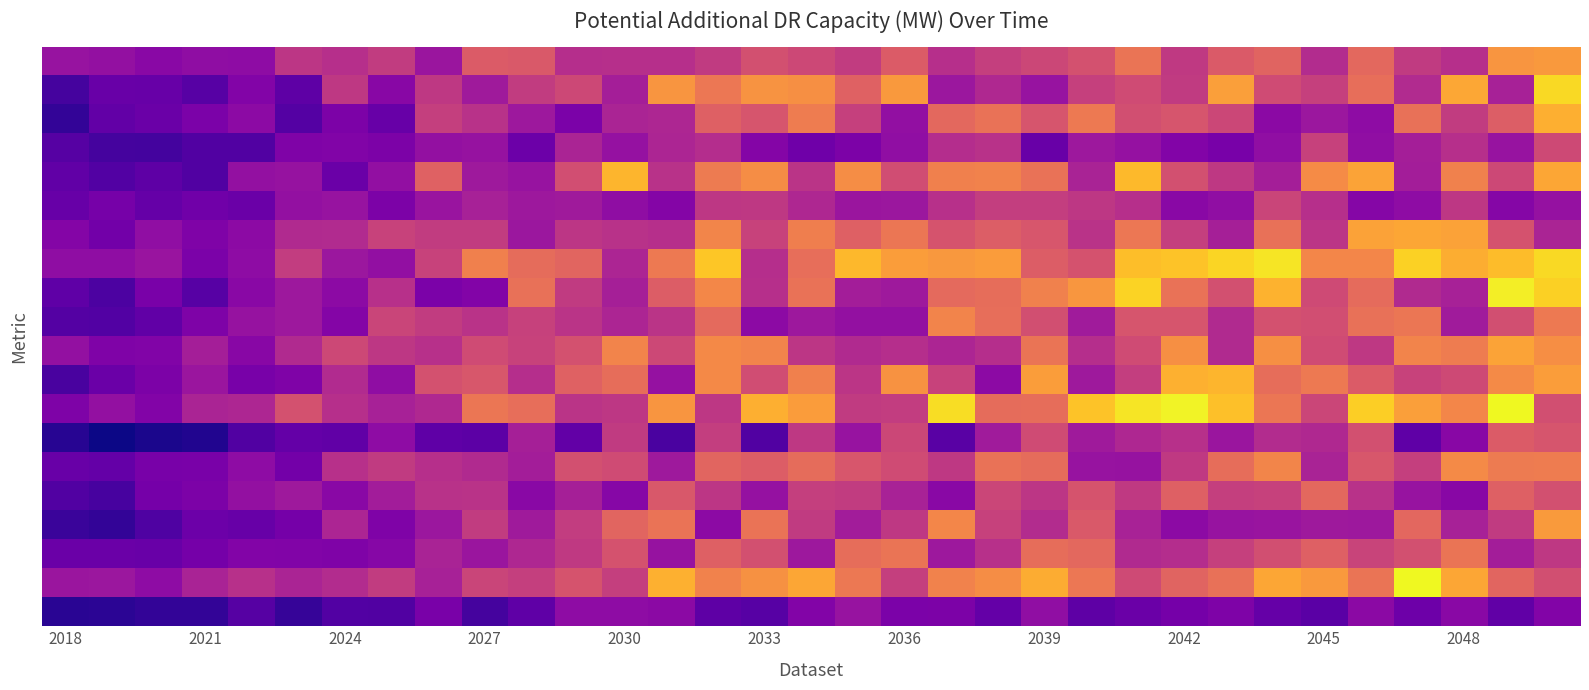

What is the smallest value displayed?

-45652.0